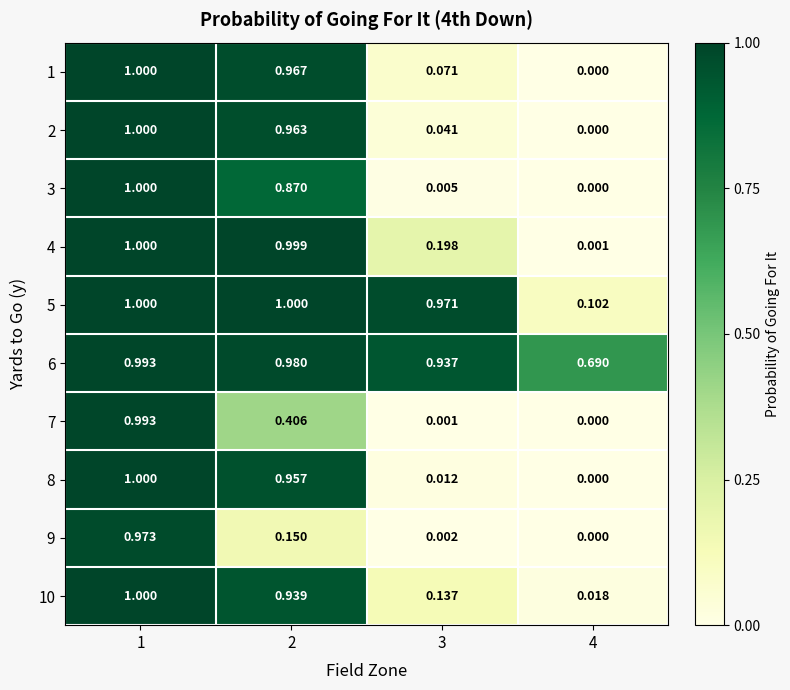

Is the value of 5 at 3 greater than the value of 3 at 4?

Yes